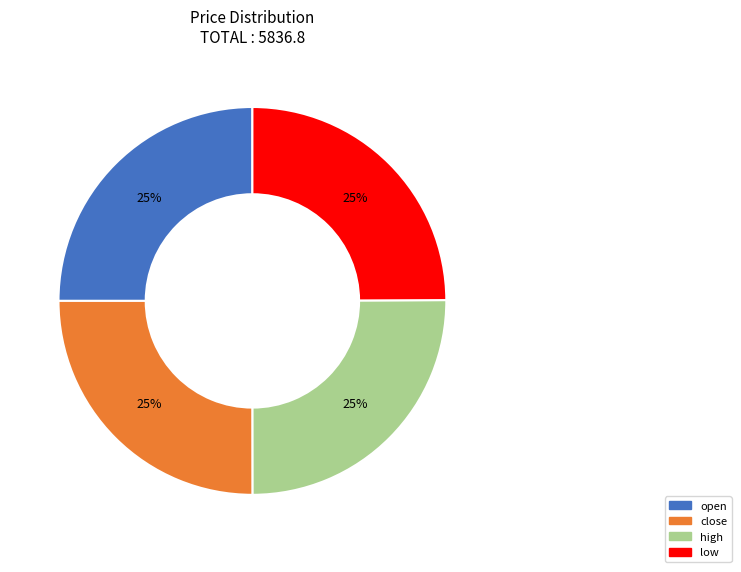

To the nearest percent, what is the combined percentage of high and close?

50%